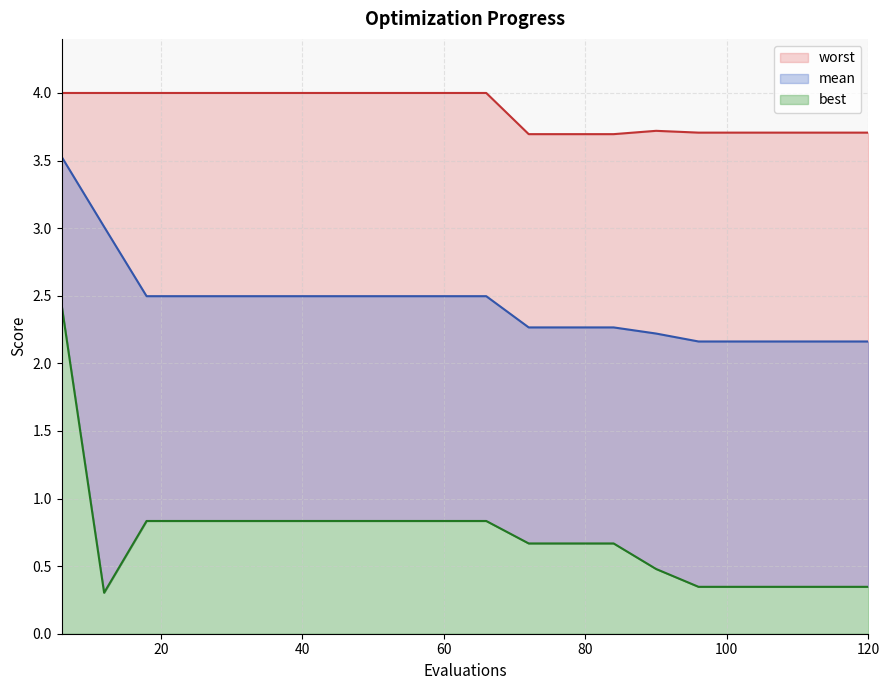

Reading right to left, extract all data points from this chart.

mean: 120=2.2	114=2.2	108=2.2	102=2.2	96=2.2	90=2.2	84=2.3	78=2.3	72=2.3	66=2.5	60=2.5	54=2.5	48=2.5	42=2.5	36=2.5	30=2.5	24=2.5	18=2.5	12=3.0	6=3.5
best: 120=0.3	114=0.3	108=0.3	102=0.3	96=0.3	90=0.5	84=0.7	78=0.7	72=0.7	66=0.8	60=0.8	54=0.8	48=0.8	42=0.8	36=0.8	30=0.8	24=0.8	18=0.8	12=0.3	6=2.4
worst: 120=3.7	114=3.7	108=3.7	102=3.7	96=3.7	90=3.7	84=3.7	78=3.7	72=3.7	66=4.0	60=4.0	54=4.0	48=4.0	42=4.0	36=4.0	30=4.0	24=4.0	18=4.0	12=4.0	6=4.0